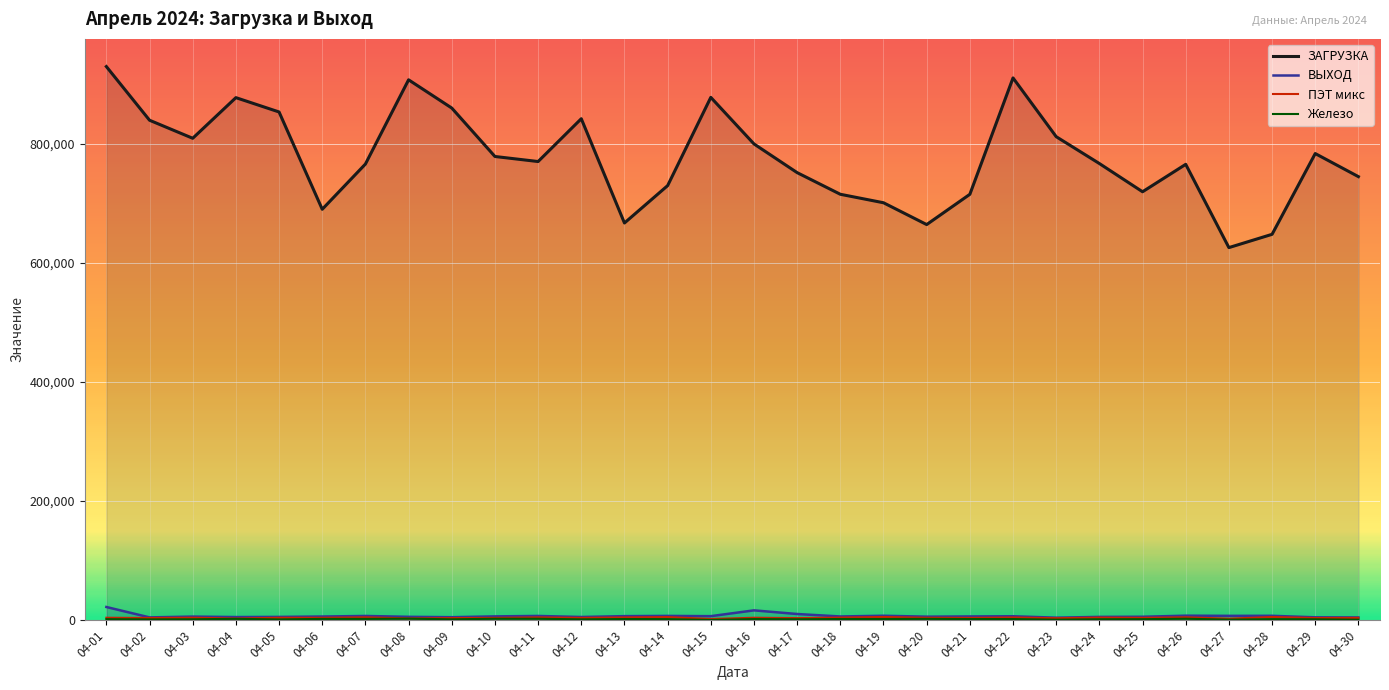

At which category does the chart reach its minimum across all series?

04-15